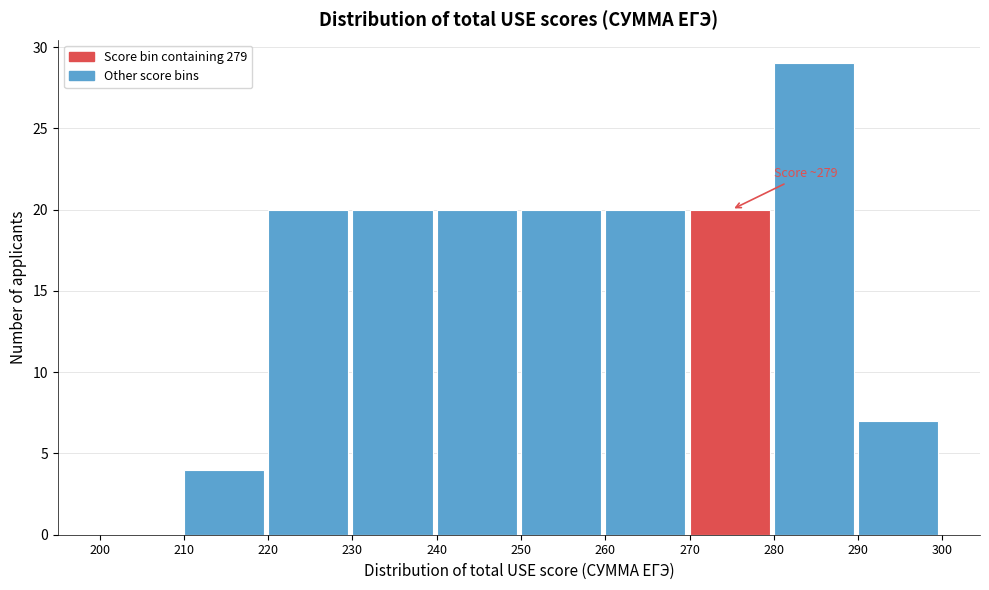

Over which range of the x-axis is the bar tallest?

280 to 290